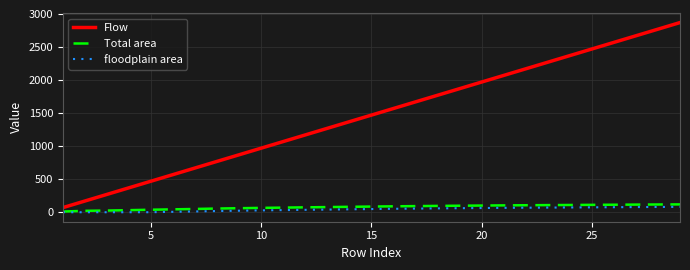

Which series has the largest total across all categories?

Flow